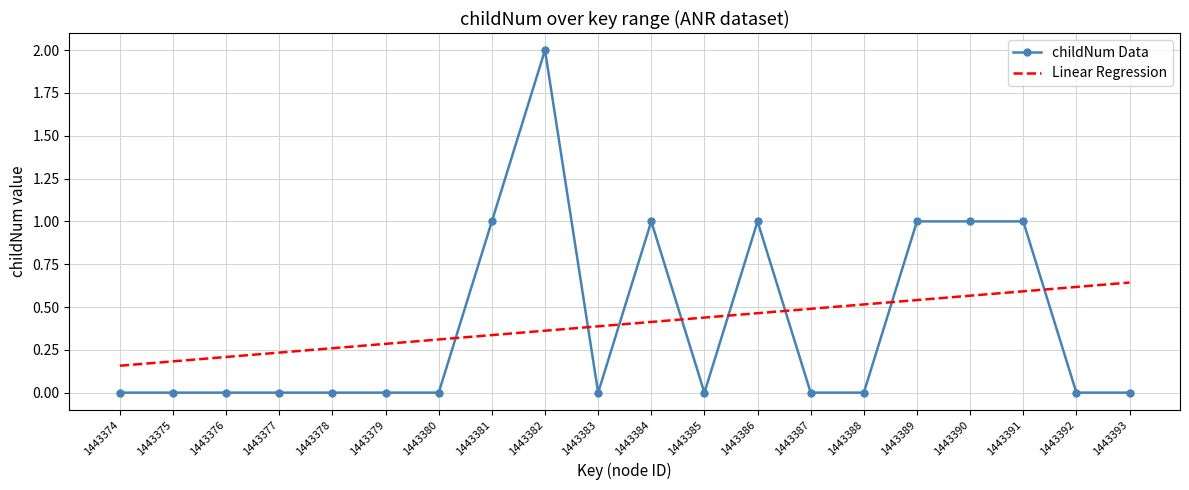

Which series has the widest spread of values?

childNum Data